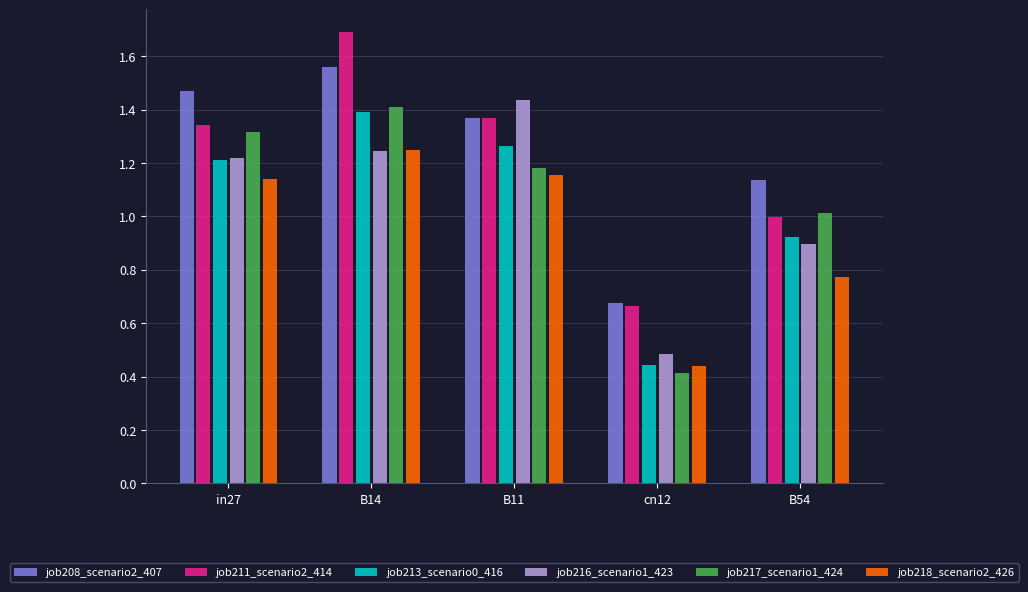

Rank the series by their maximum value, from lowest to highest.

job218_scenario2_426, job213_scenario0_416, job217_scenario1_424, job216_scenario1_423, job208_scenario2_407, job211_scenario2_414